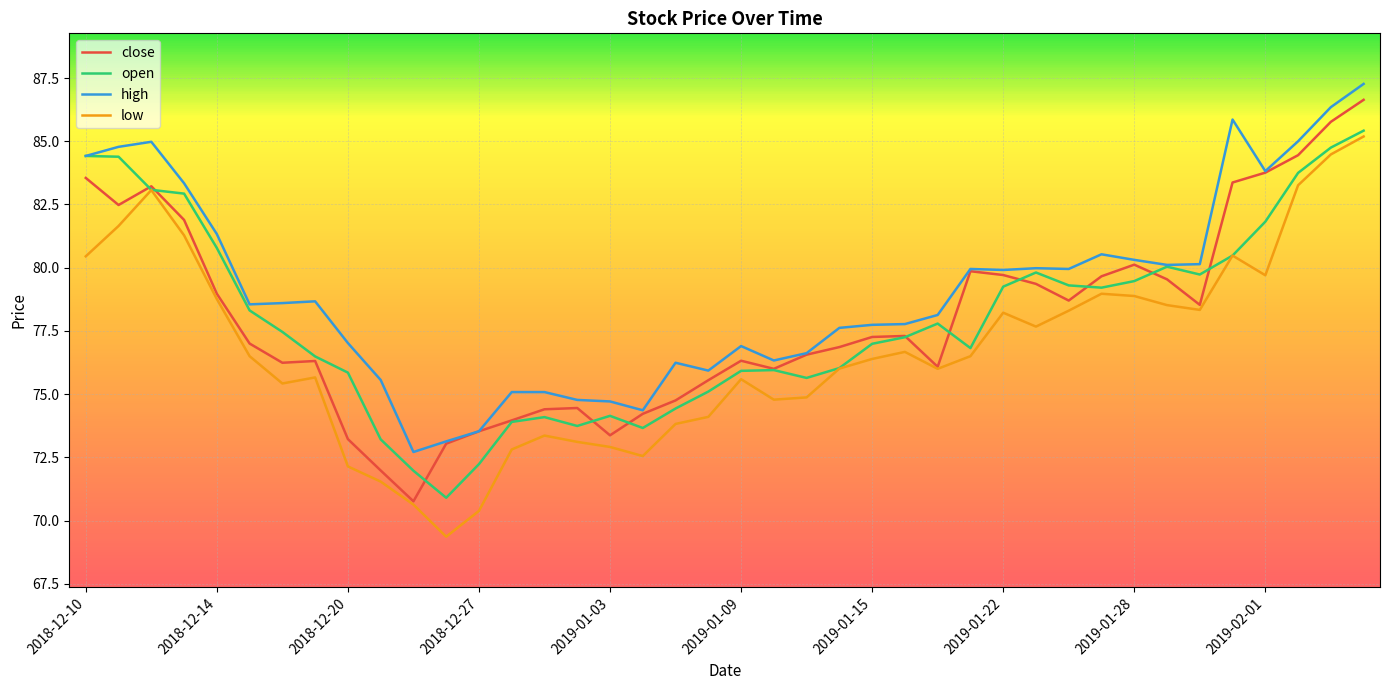

What is the highest value of the close series?

86.6